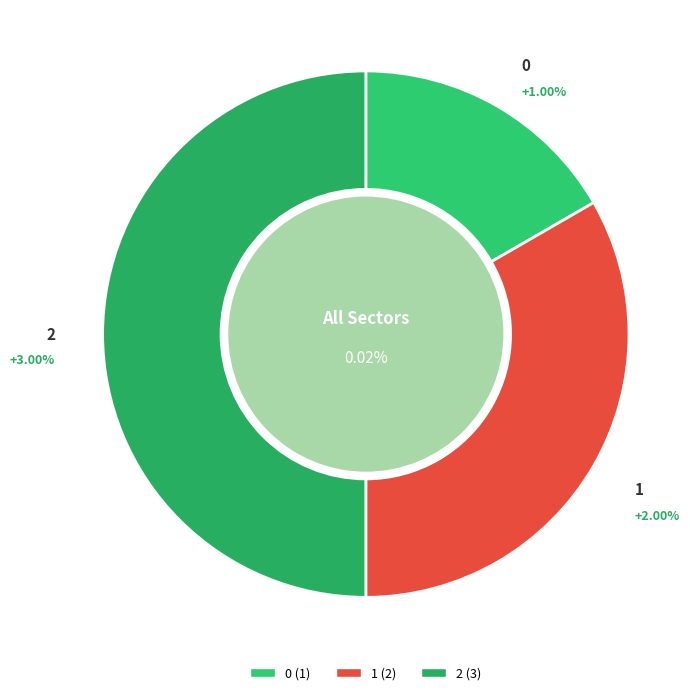

What percentage is NOT represented by 1?

66.7%